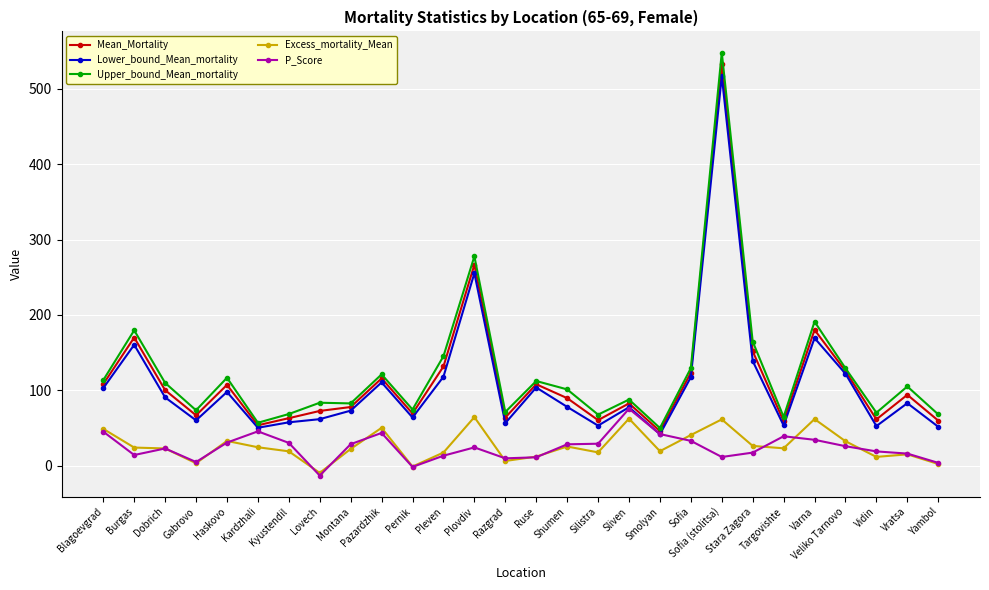

True or false: P_Score and Upper_bound_Mean_mortality cross at least once.

False